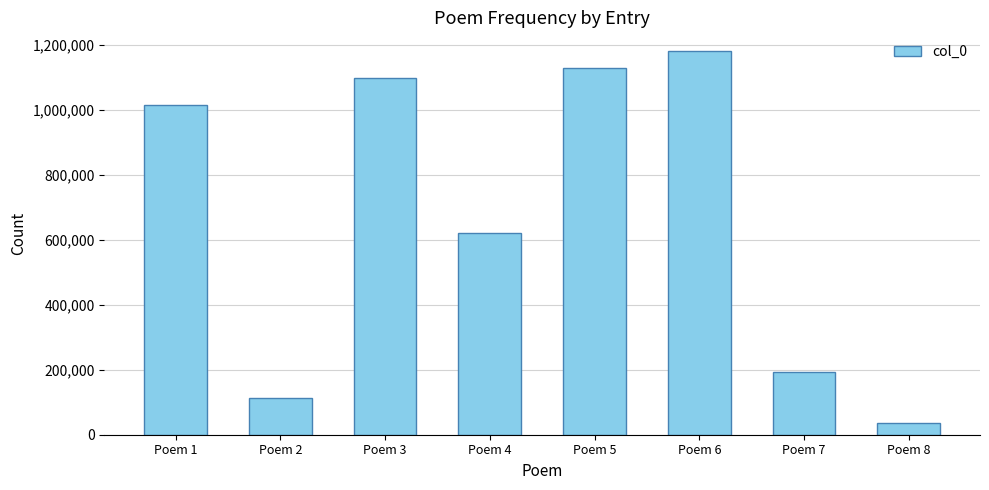

Which category has the highest value across all series?

Poem 6